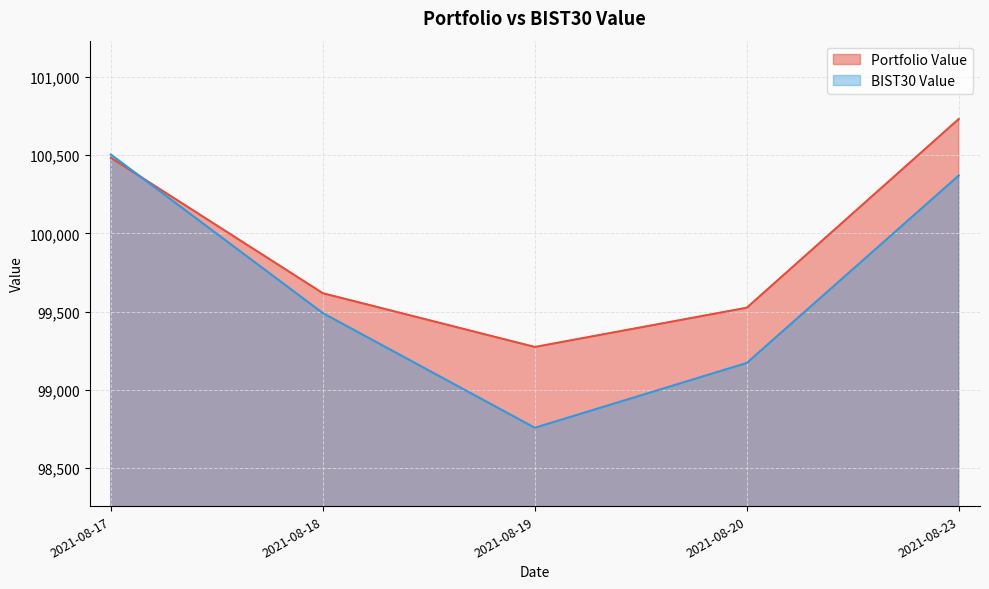

Reading right to left, what are all the values shown in this chart?

Portfolio Value: 100729.9	99524.9	99274.3	99617.5	100482.4
BIST30 Value: 100369.3	99172.3	98758.4	99490.6	100503.0